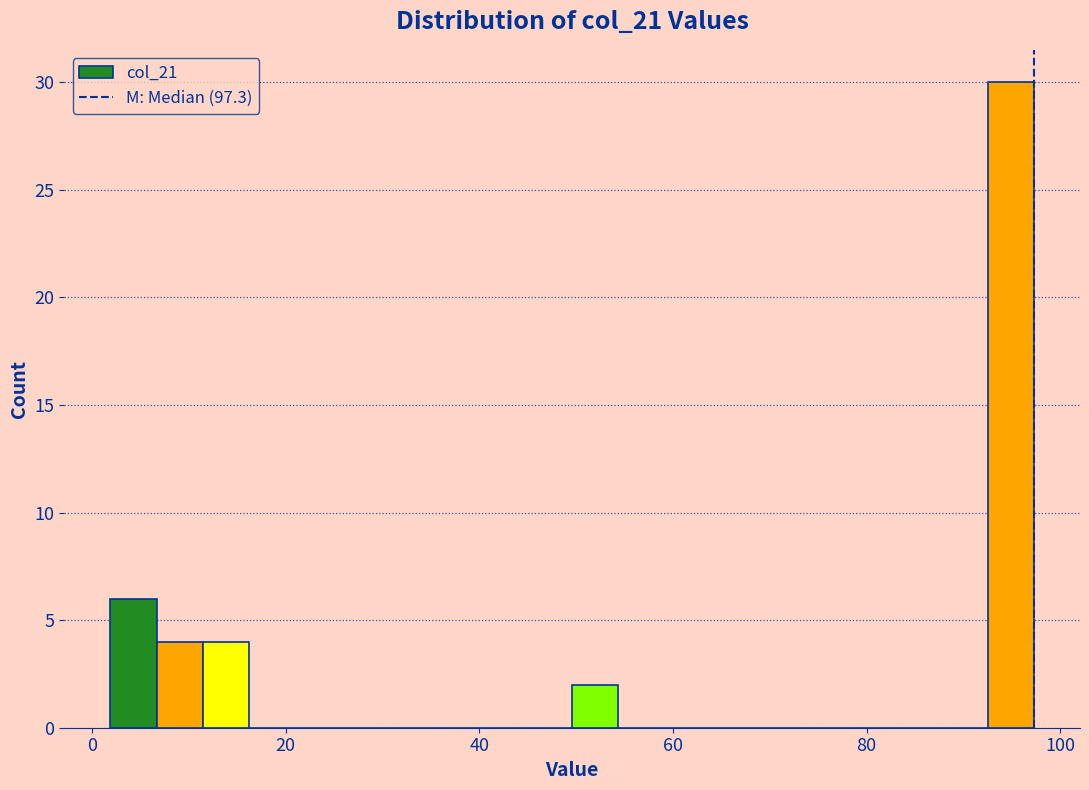

Around what value on the x-axis is the tallest bar? Give the approximate position of its centre, as read against the axis.

94